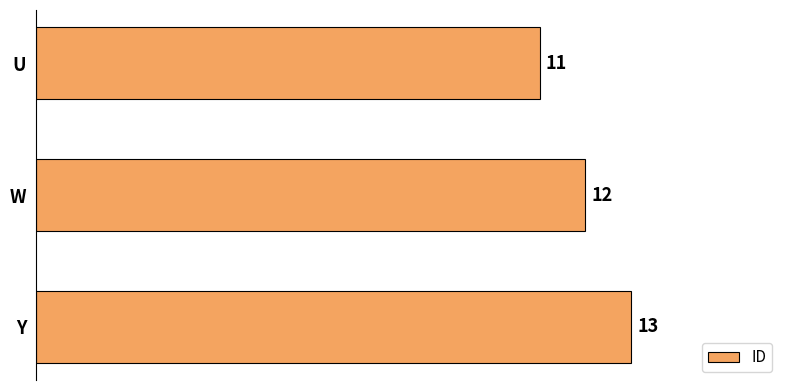

Reading bottom to top, transcribe all the data shown in this chart.

Y=13	W=12	U=11